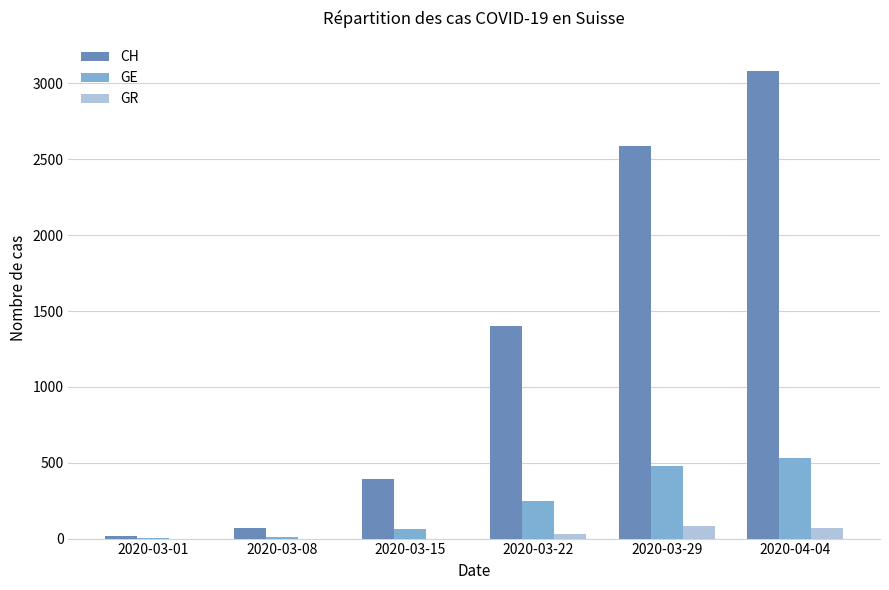

What is the greatest value displayed?

3080